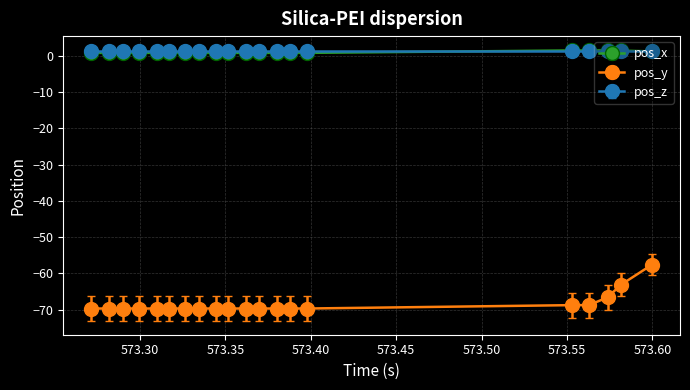

True or false: pos_x and pos_y cross at least once.

False